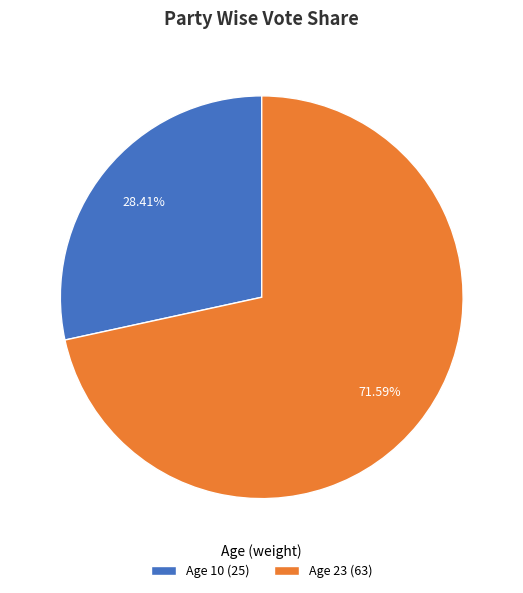

What is the smallest slice in the pie chart?

Age 10 (25)